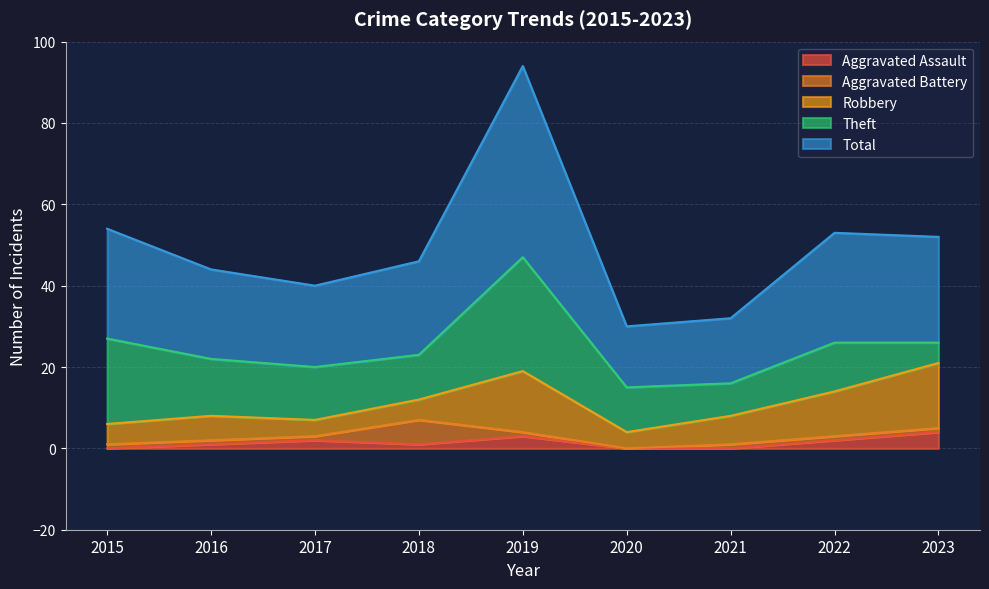

True or false: Aggravated Battery and Total intersect in this chart.

False